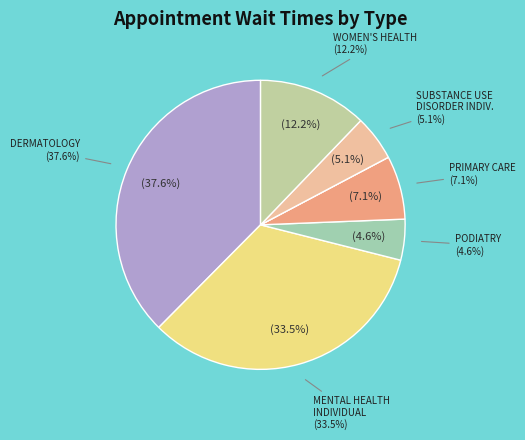

The SUBSTANCE USE DISORDER INDIVIDUAL slice represents 15% of the pie. True or false?

False